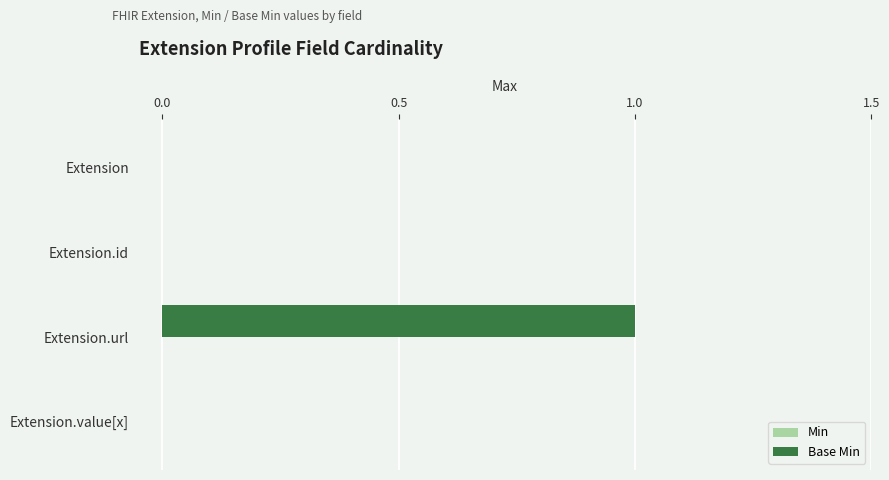

What is the change in value from Extension.id to Extension.url?

+1